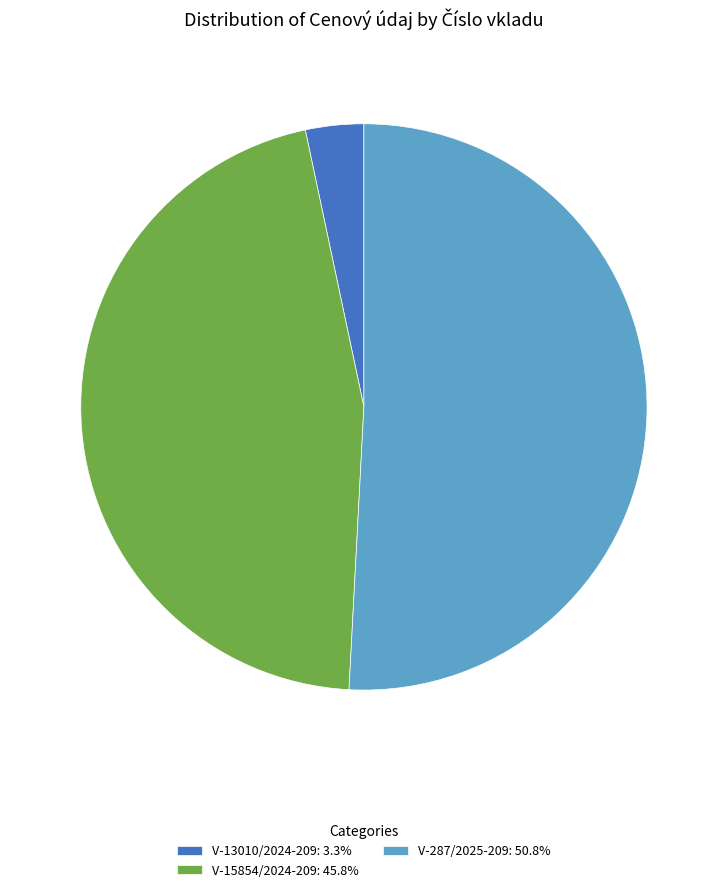

How many segments does this pie chart have?

3